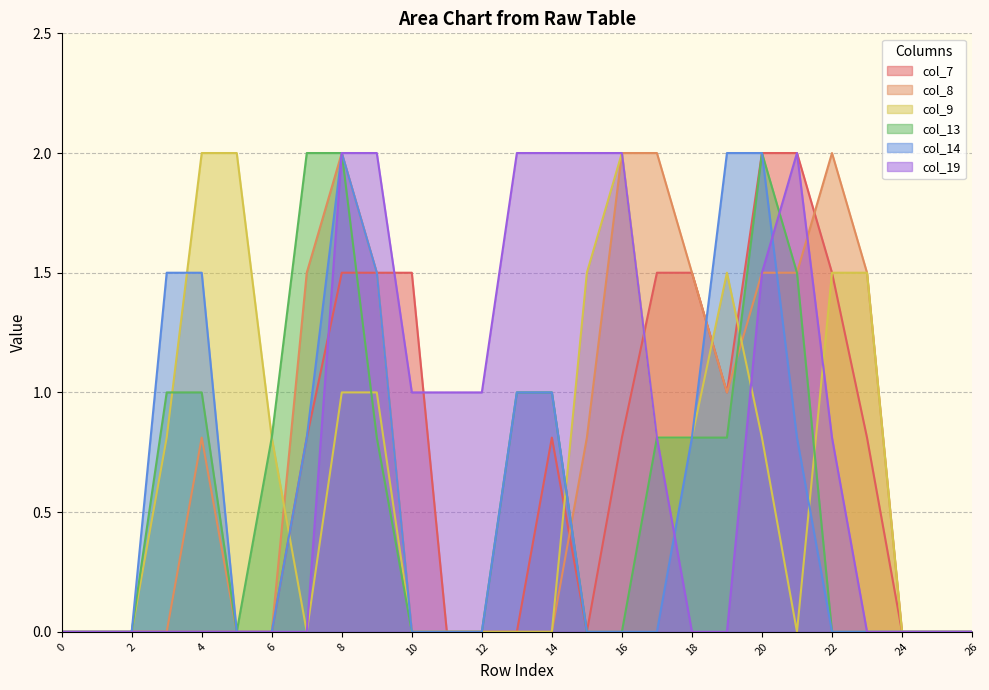

At 10, list the series in order from largest to smallest.

col_7, col_19, col_8, col_9, col_13, col_14